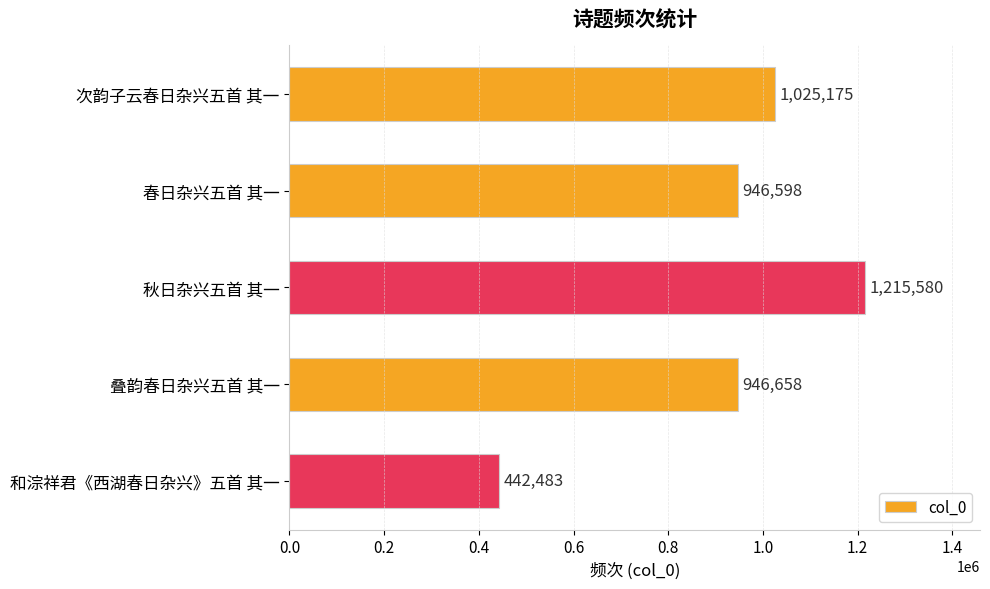

How many distinct data groups are displayed?

1